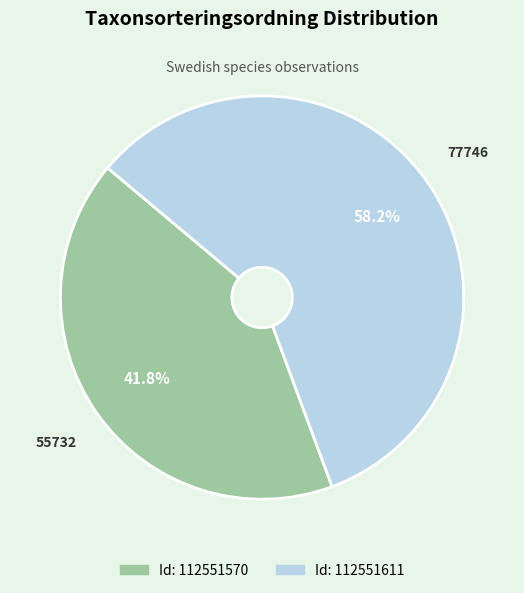

Does any single category account for the majority?

Yes